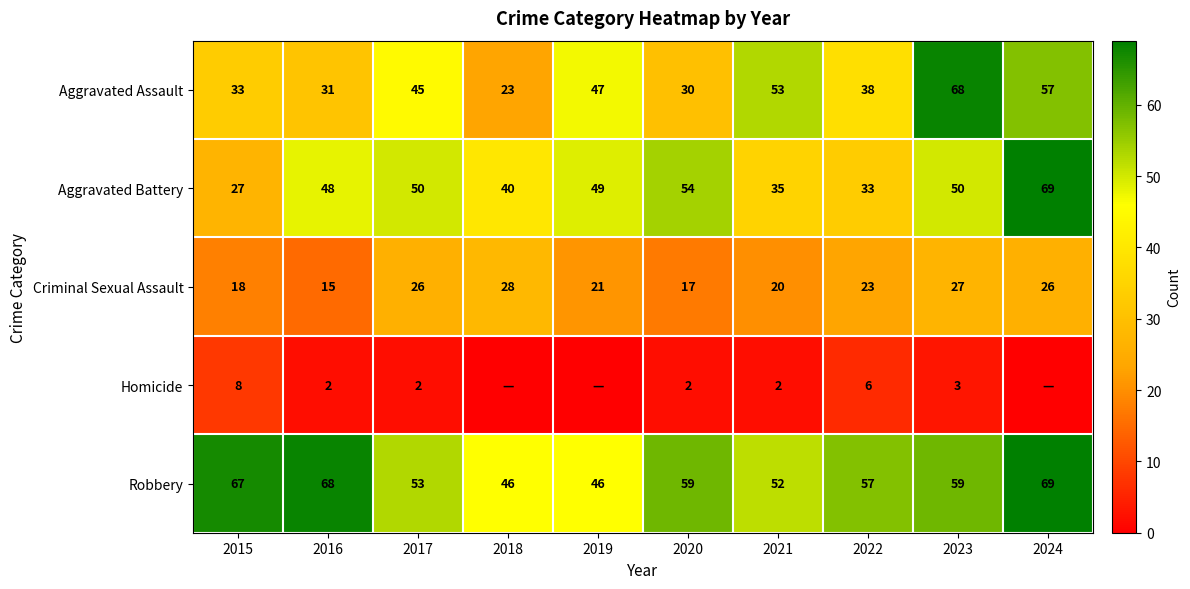

What is the sum of all Aggravated Battery values?

455